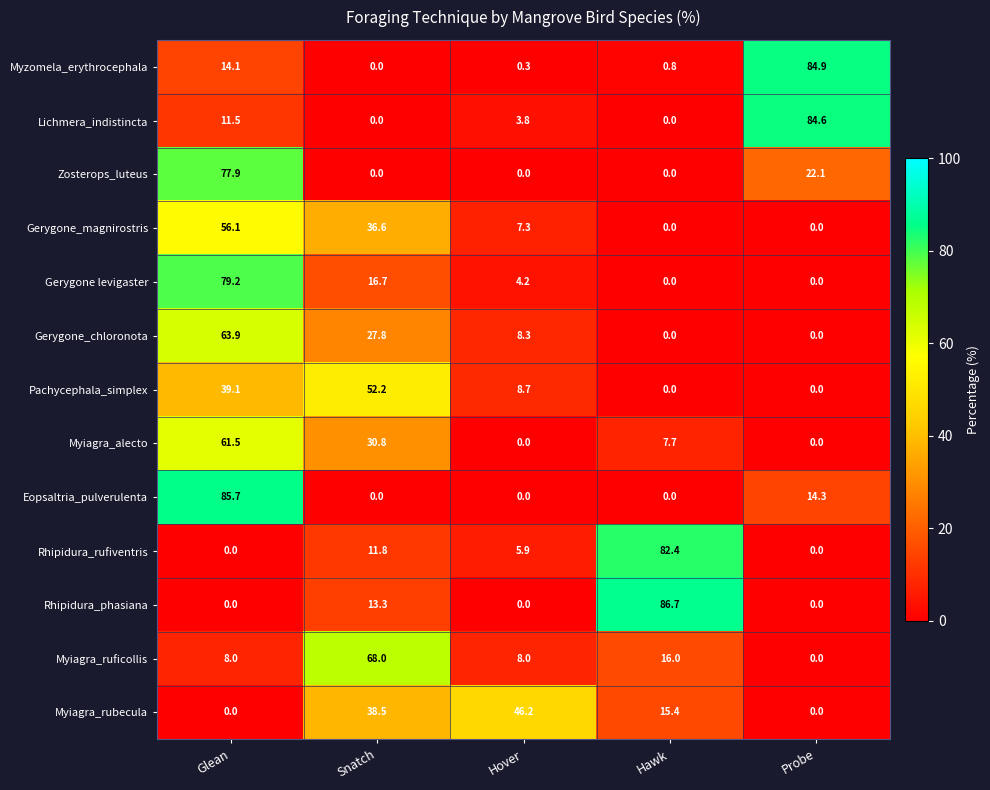

Is it true that Gerygone_magnirostris equals 56.1 at Glean?

True